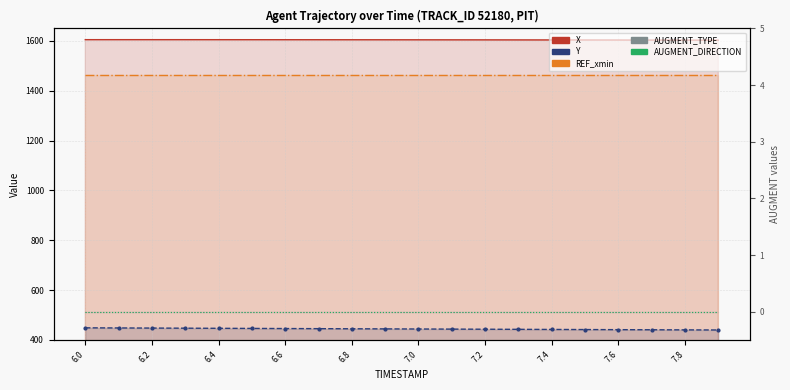

How many data points does each series have?

20